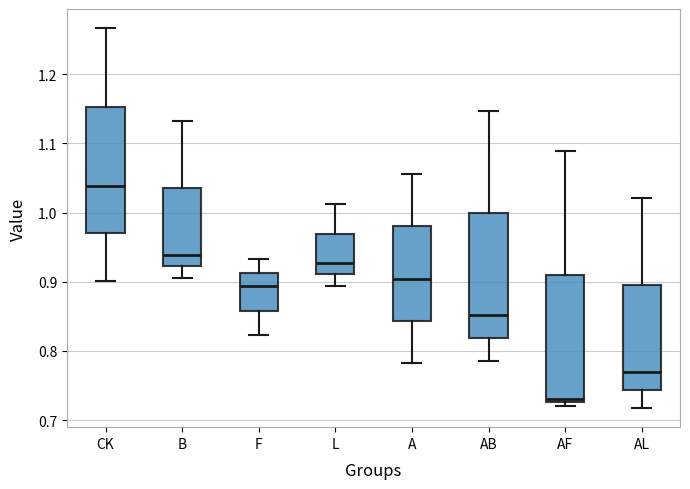

Where does the lower whisker of the box for B end on the y-axis? The values are not printed on the chart, so give them approximately, as read against the axis.

0.91